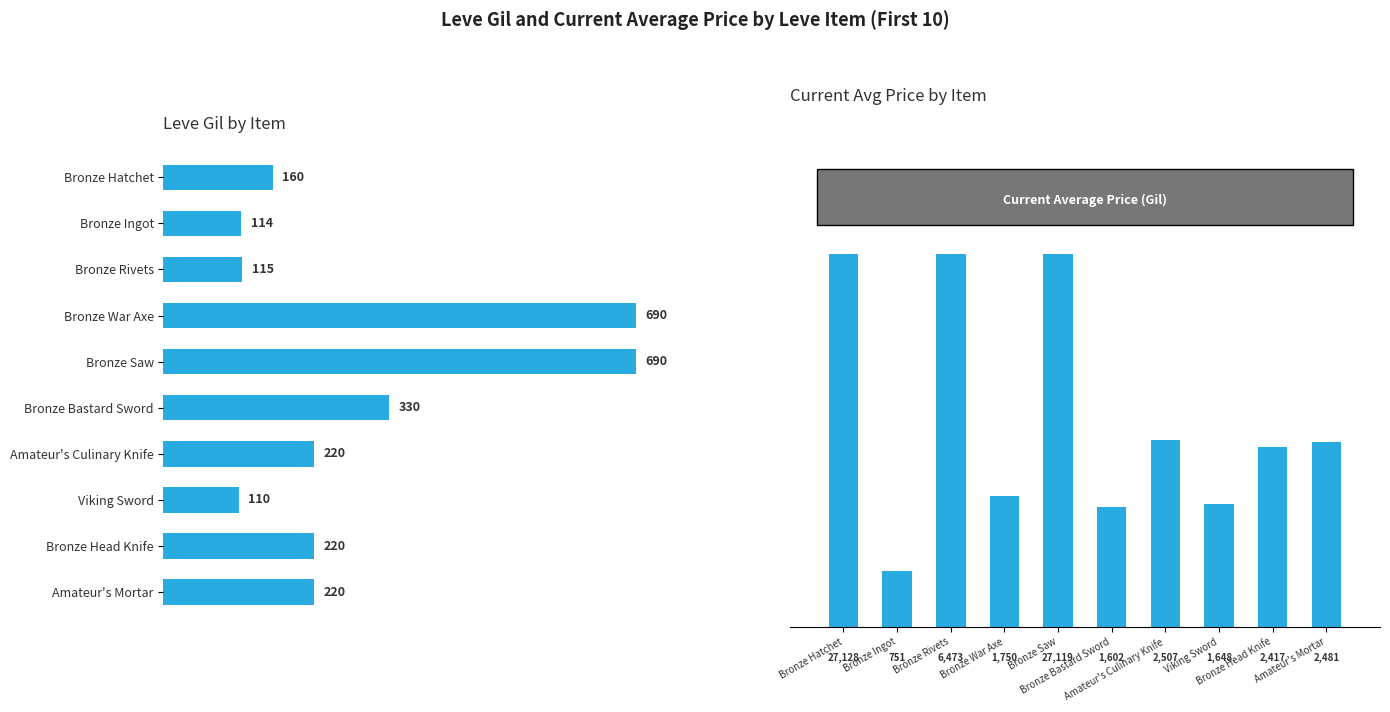

At which label is Leve Gil closest to 400?

Bronze Bastard Sword